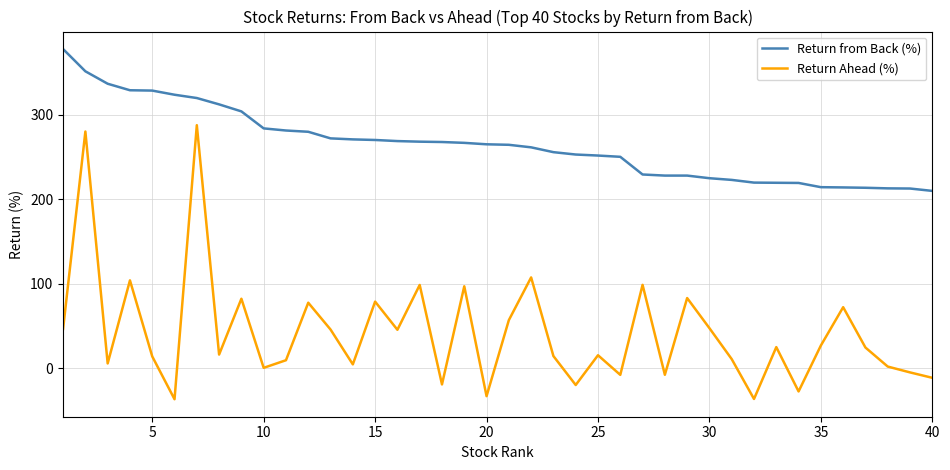

True or false: Return Ahead (%) and Return from Back (%) cross at least once.

False